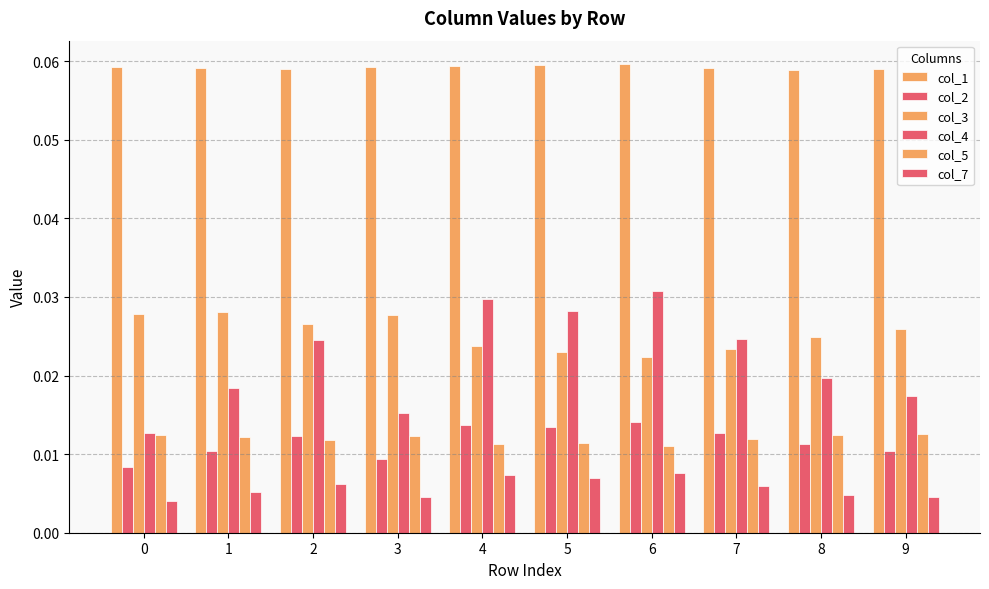

List the series in order of their peak value, lowest first.

col_7, col_5, col_2, col_3, col_4, col_1